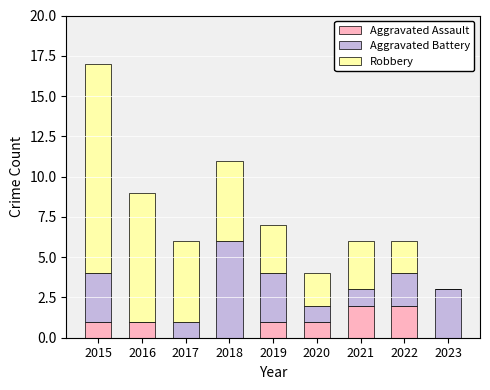

What is the total value across all series at 2017?

6